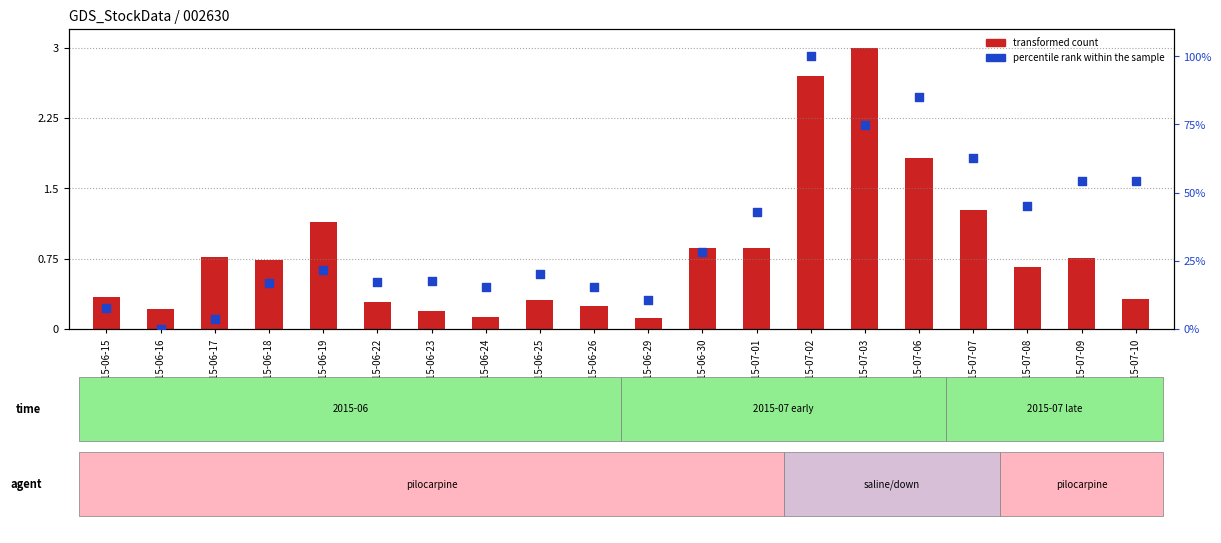

Is the value of transformed count at 2015-06-18 greater than the value of percentile rank within the sample at 2015-06-18?

No